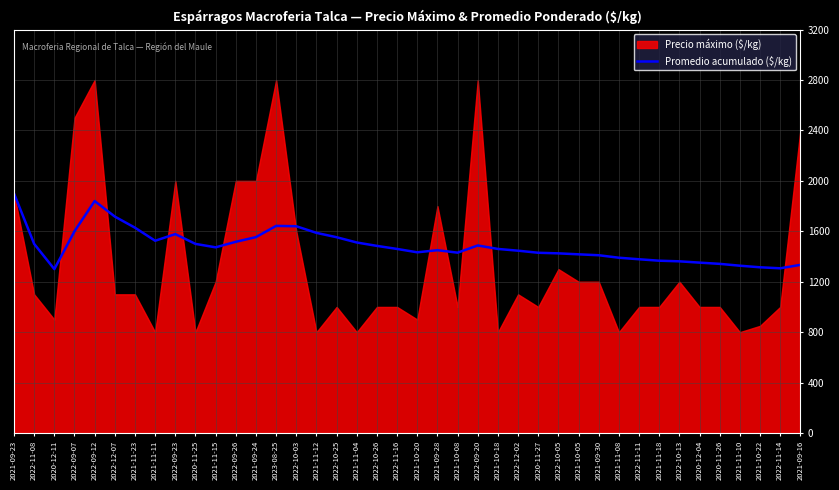

The value of Promedio acumulado ($/kg) at 2022-09-23 is 442.4. True or false?

False